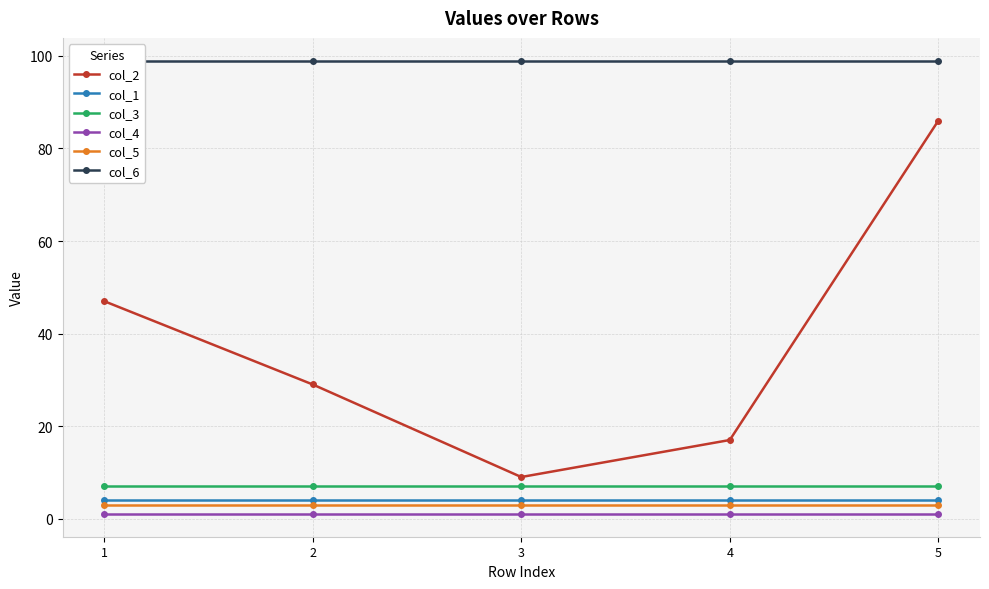

What are all the series names shown in the legend?

col_2, col_1, col_3, col_4, col_5, col_6